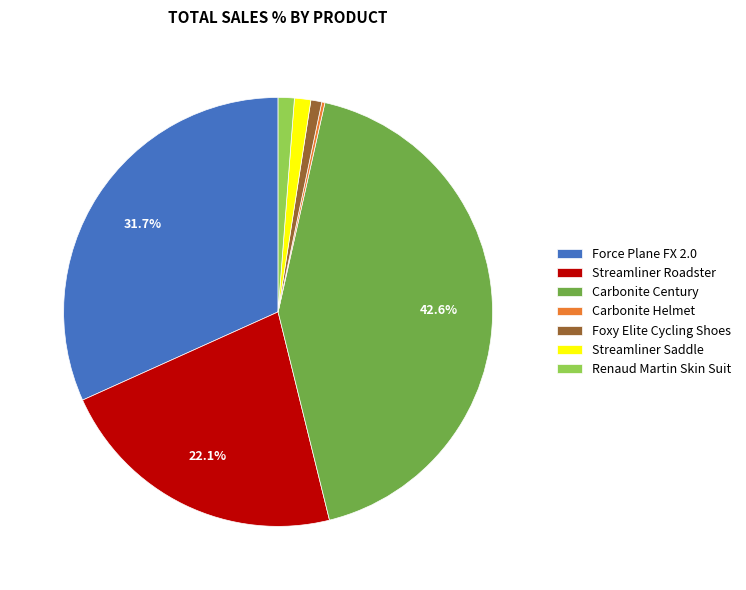

What is the largest slice in the pie chart?

Carbonite Century